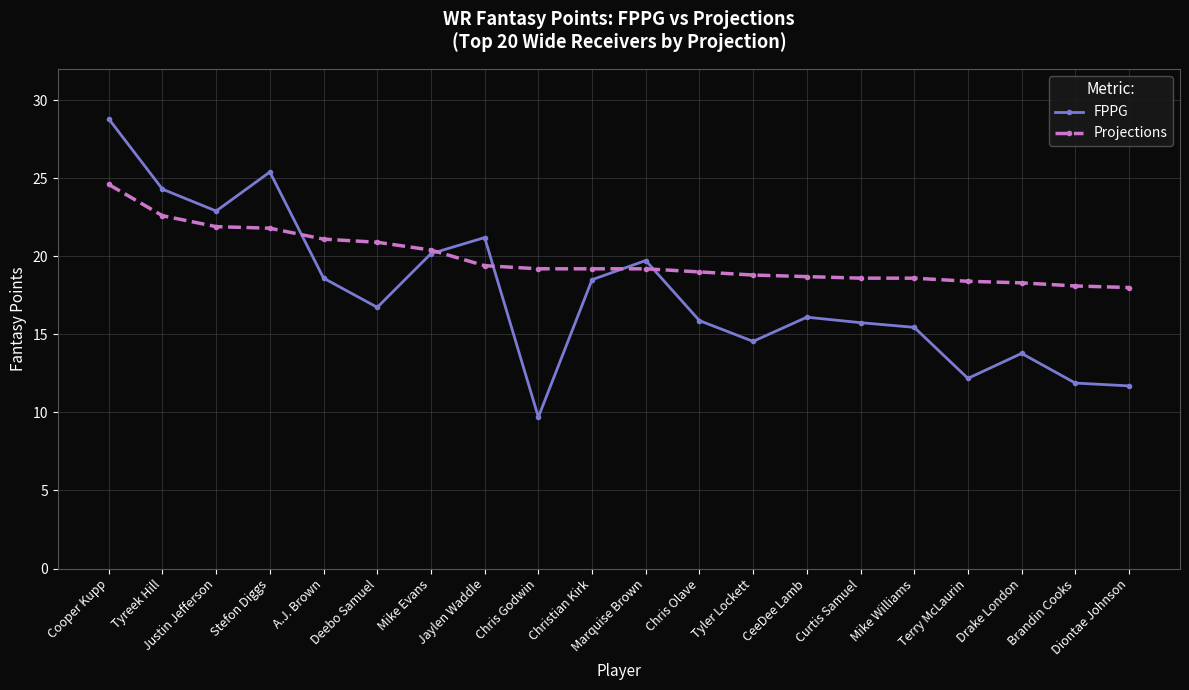

Is it true that FPPG equals 11.9 at Brandin Cooks?

True